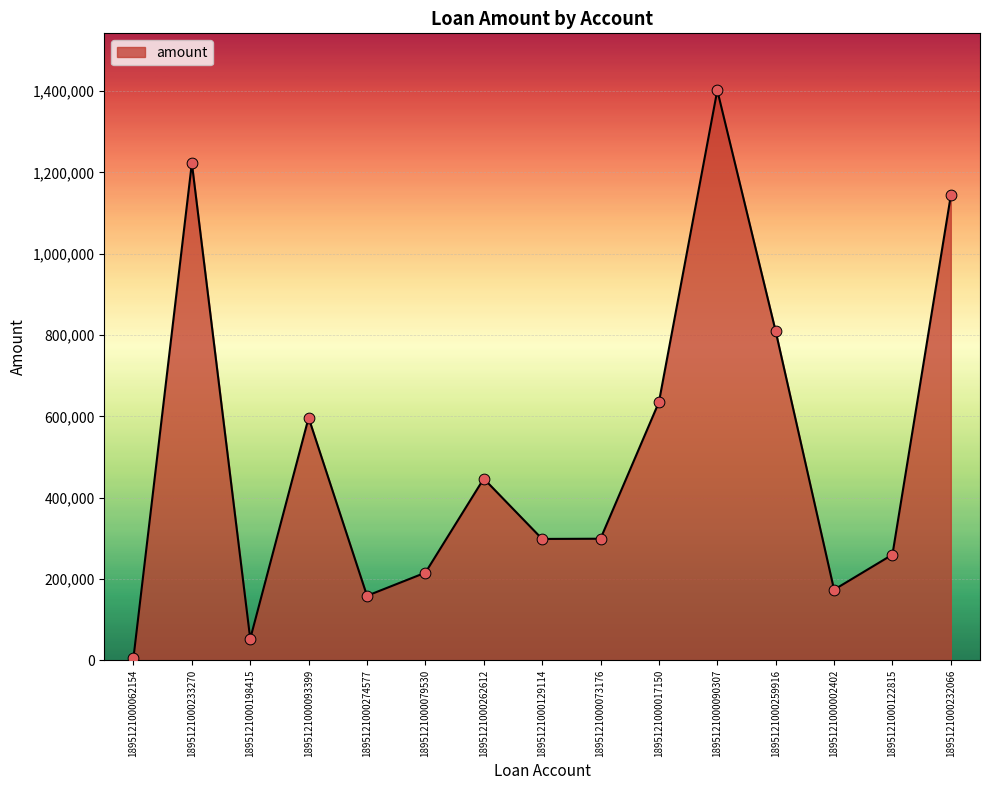

What is the change in value from 1895121000079530 to 1895121000262612?

+231286